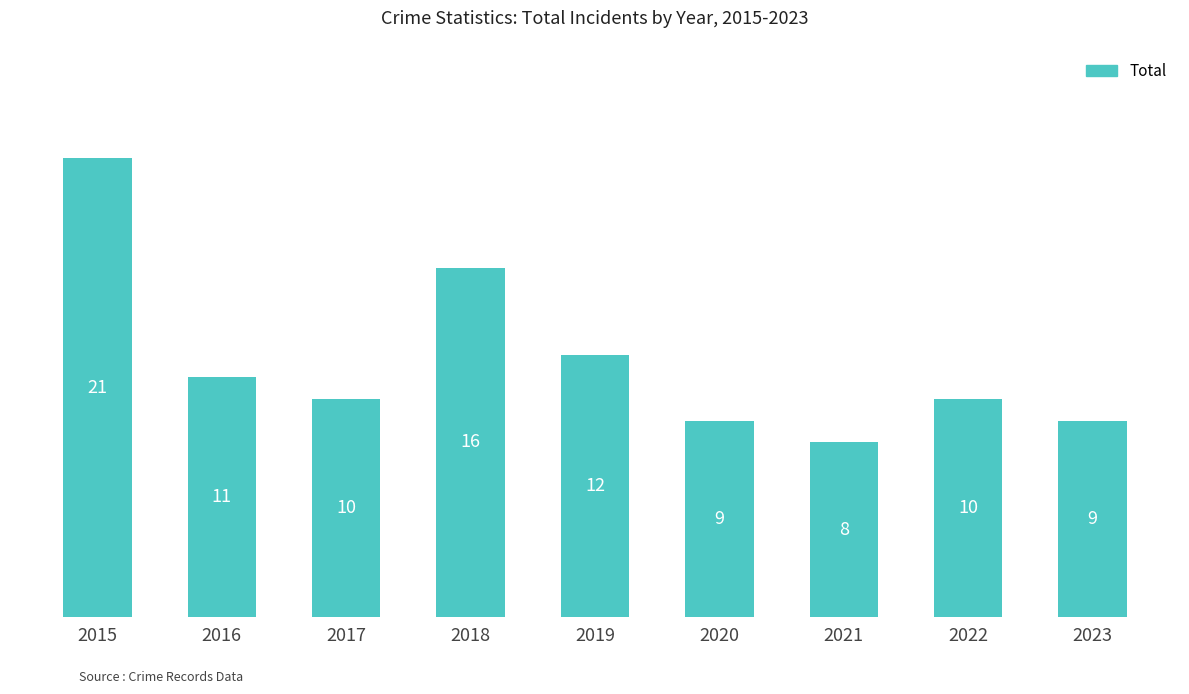

Reading left to right, what are all the values shown in this chart?

2015=21	2016=11	2017=10	2018=16	2019=12	2020=9	2021=8	2022=10	2023=9